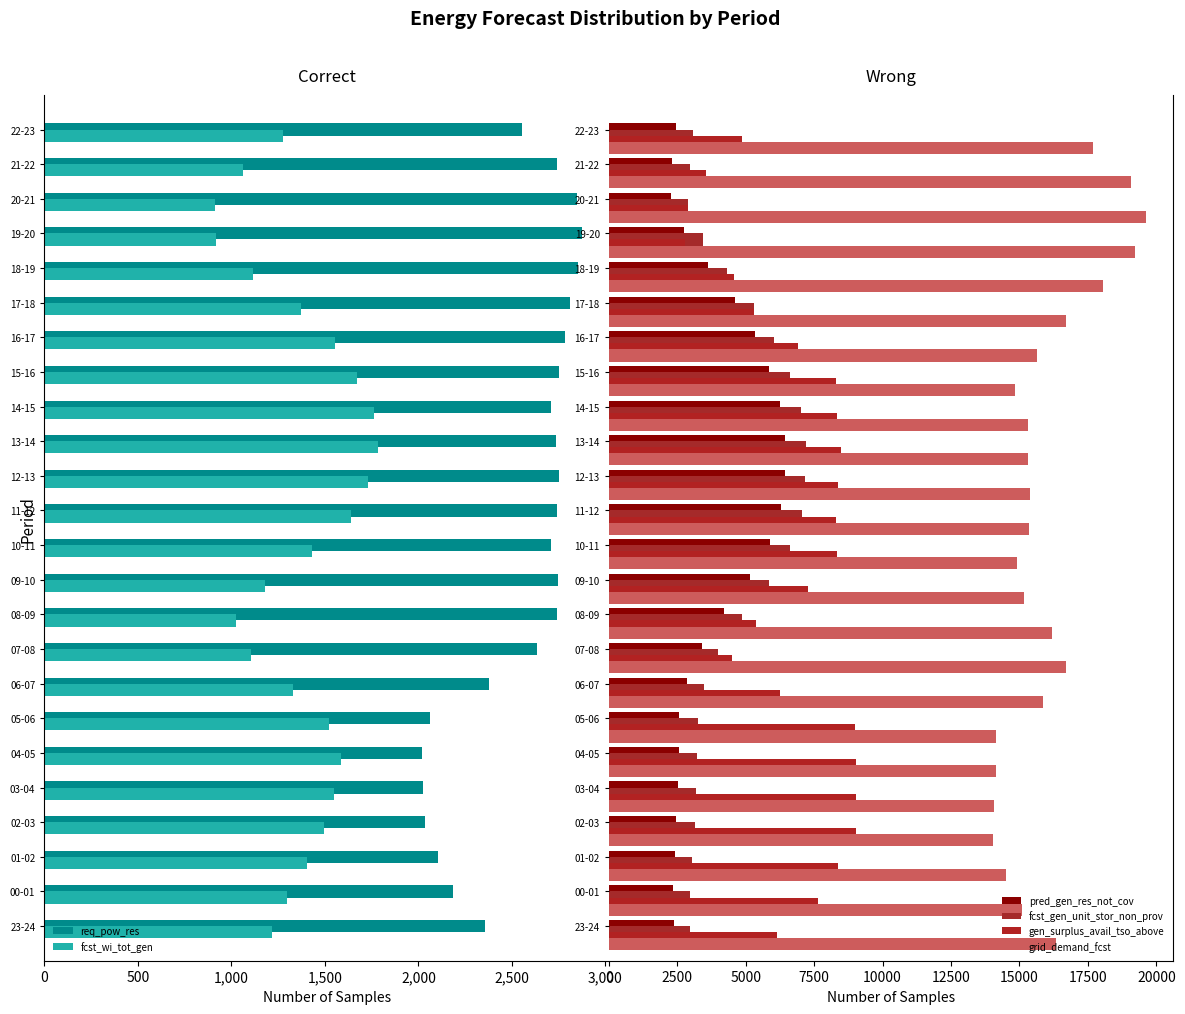

How many data points in pred_gen_res_not_cov are less than 3401?

12